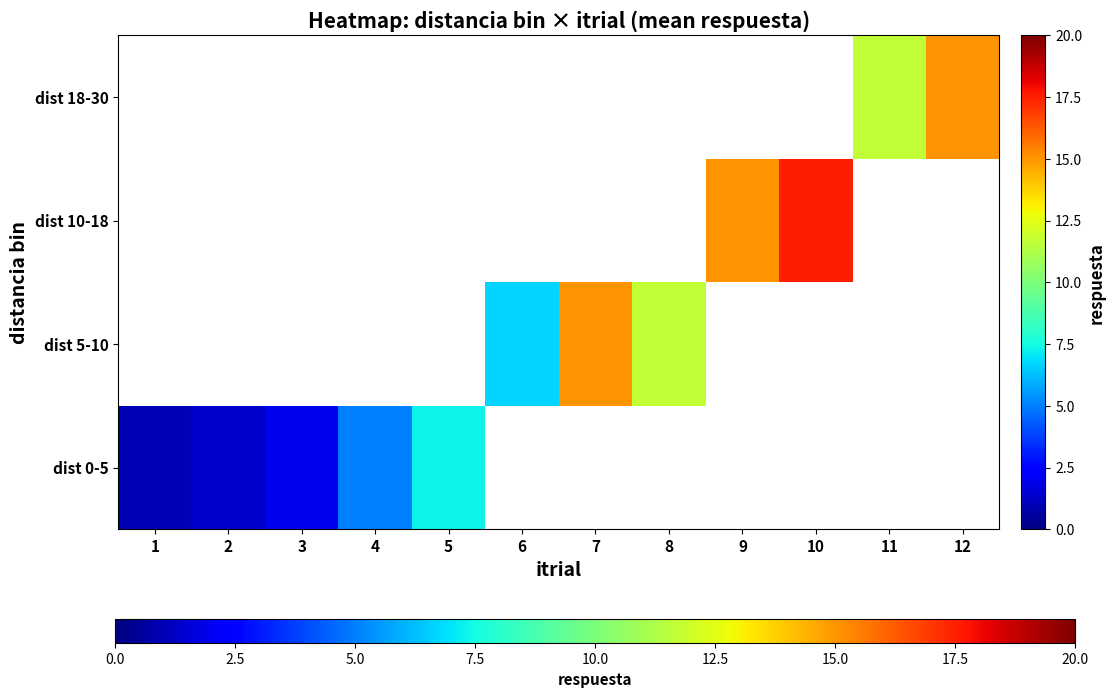

At which label does dist 5-10 reach its minimum?

1